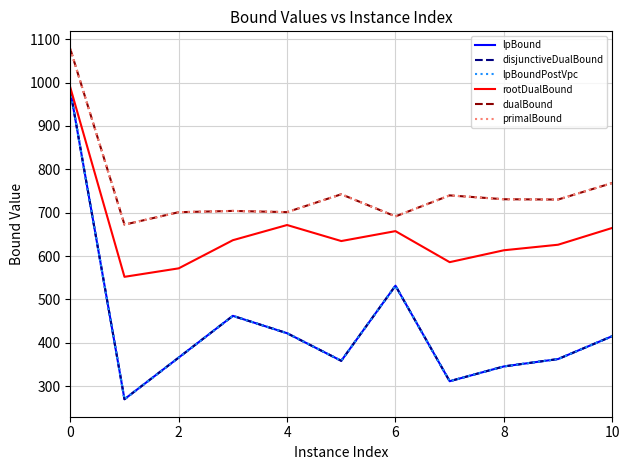

In dualBound, how many points are lower than both neighbors (excluding endpoints)?

4